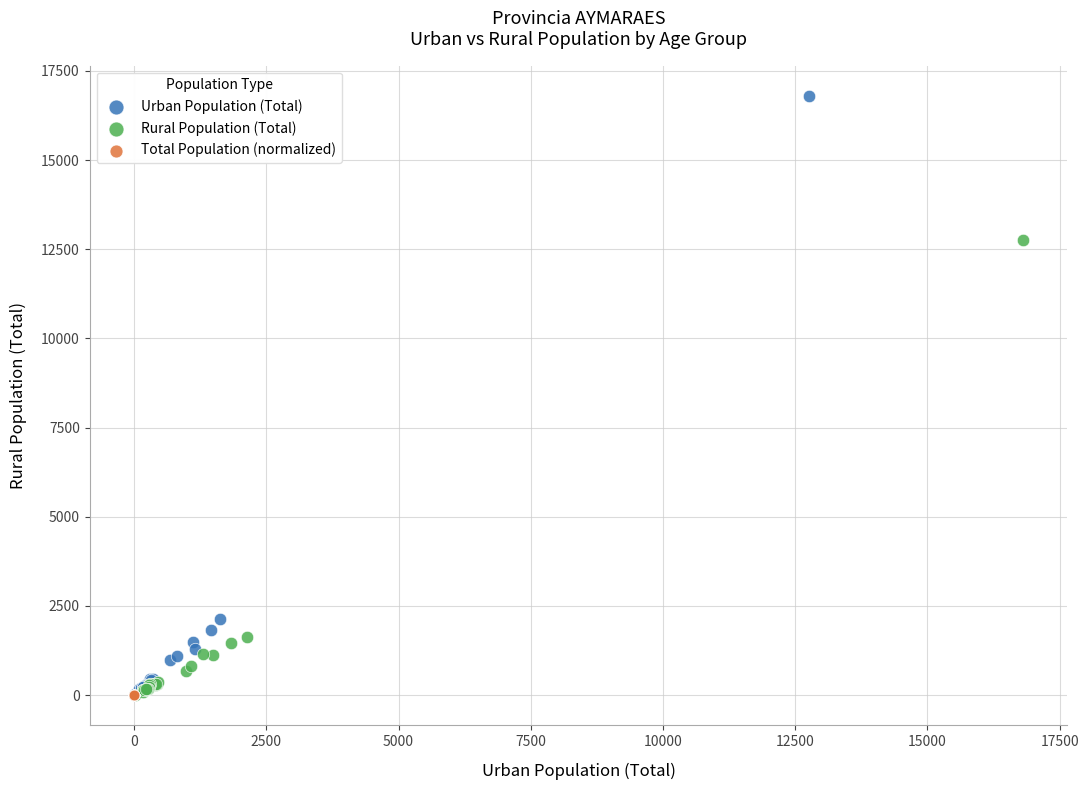

Which series contains the highest Y value?

Urban Population (Total)